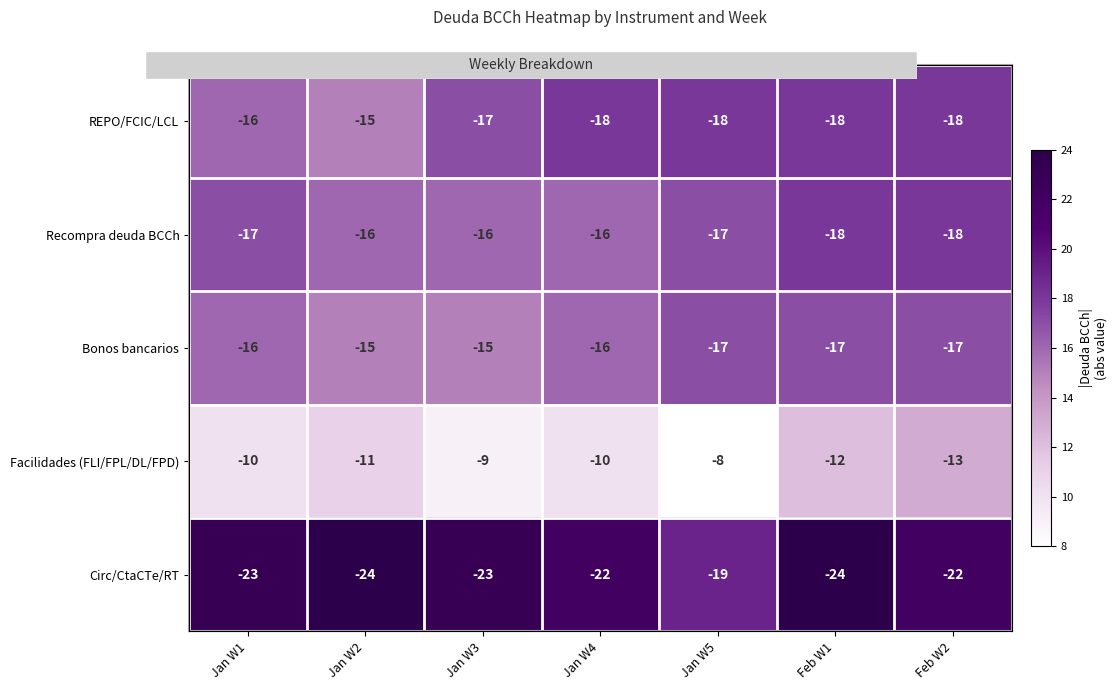

The Circ/CtaCTe/RT series shows 24 at Feb W1. True or false?

True